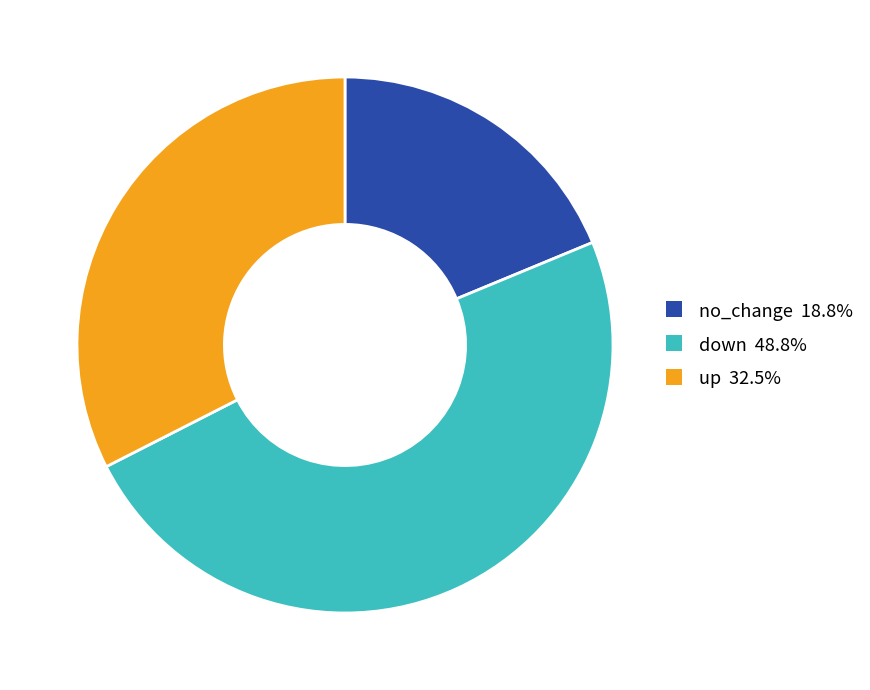

Combined, do up and down account for over 50%?

Yes